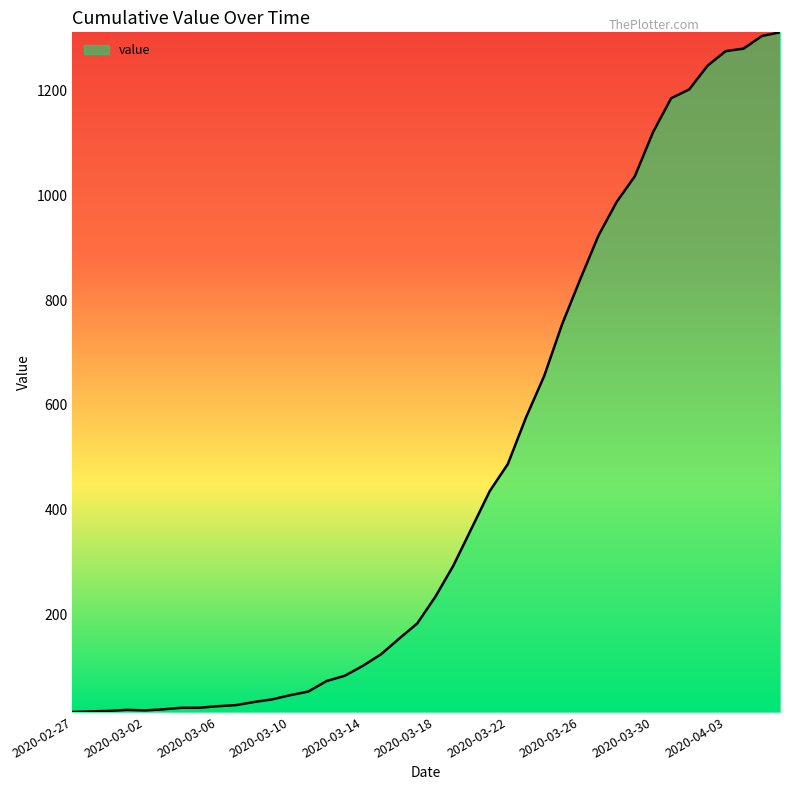

Does the chart display data point markers on the line(s)?

No